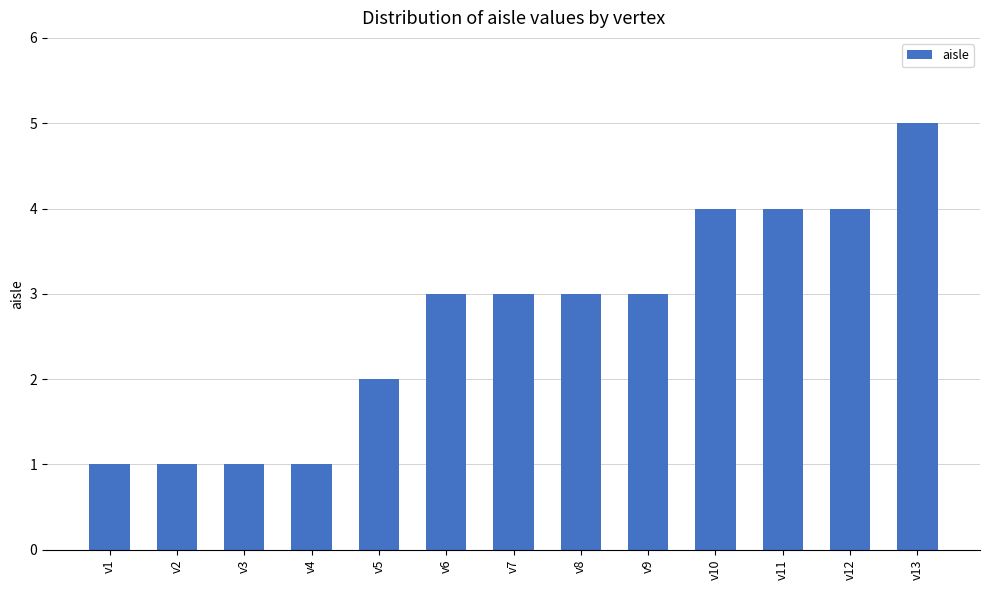

Between v10 and v6, which is larger?

v10